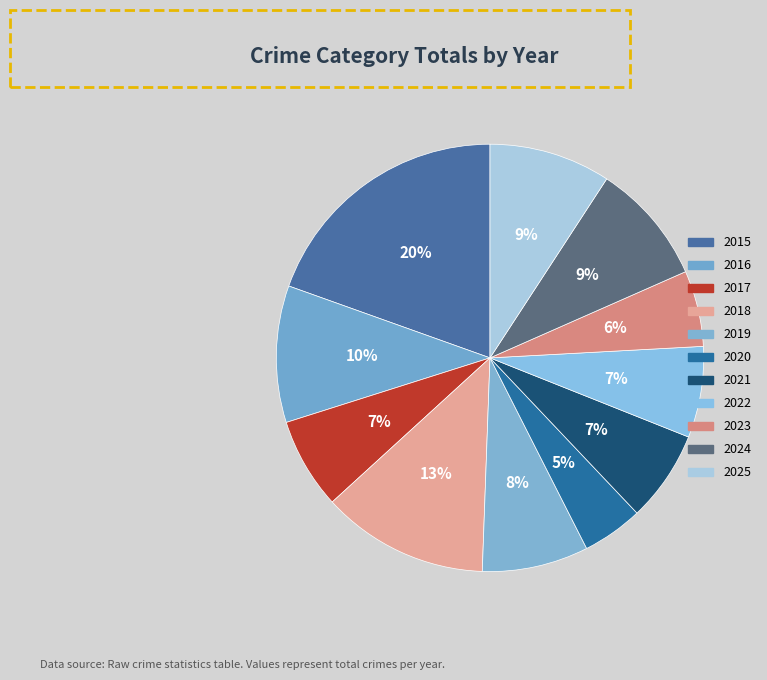

Is there a majority slice in this chart?

No